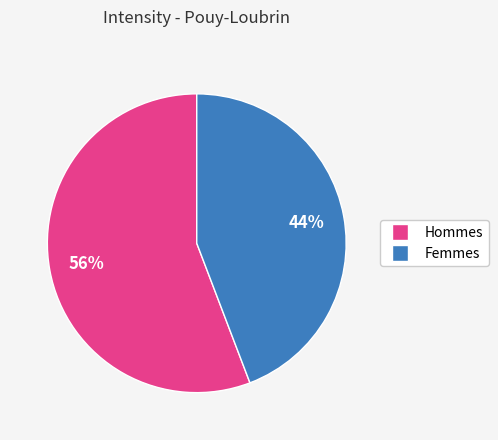

To the nearest percent, what is the average slice percentage?

50%